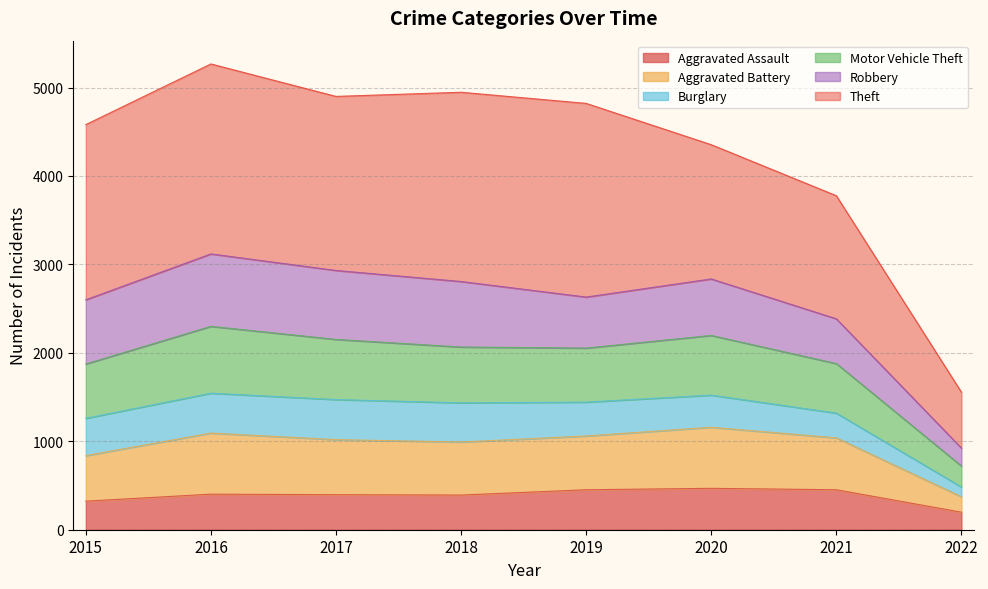

What are all the series names shown in the legend?

Aggravated Assault, Aggravated Battery, Burglary, Motor Vehicle Theft, Robbery, Theft